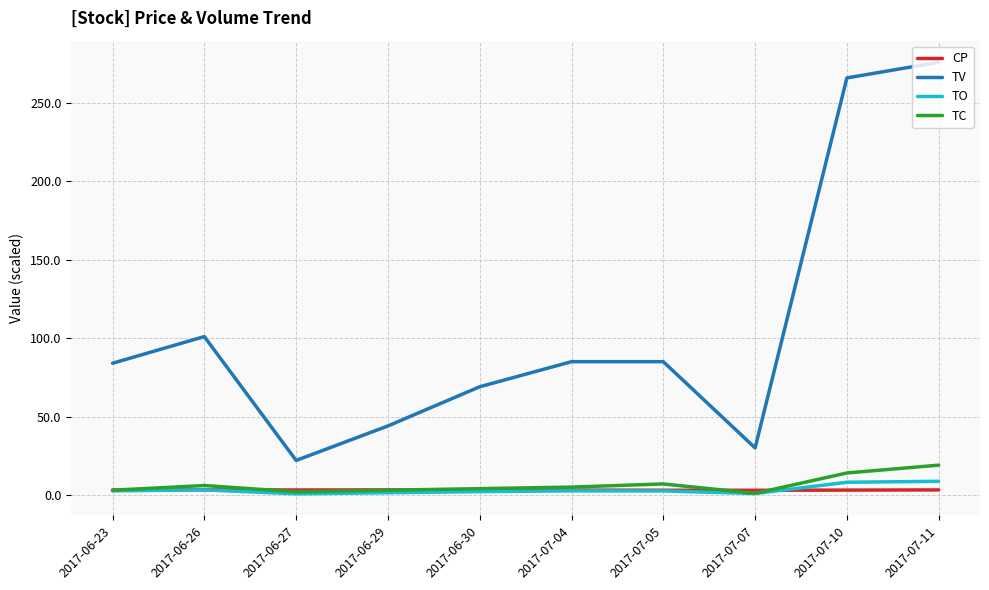

Where is the first local maximum for TV?

2017-06-26